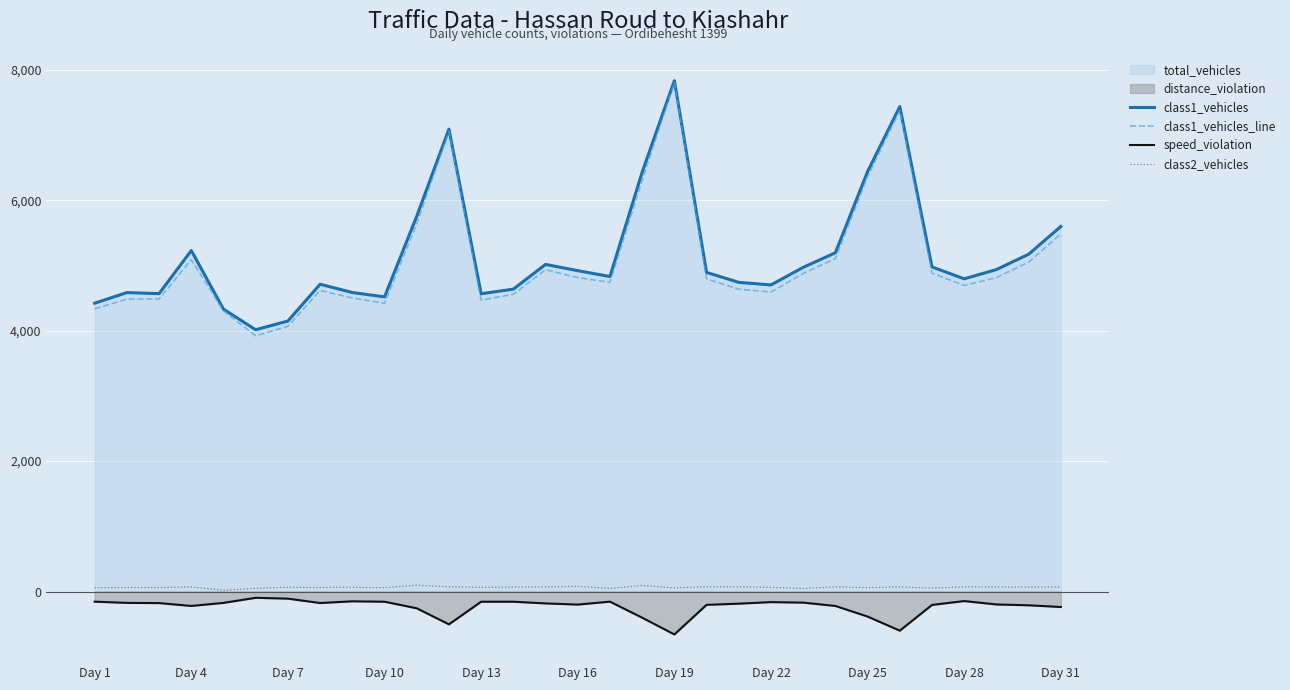

Rank the series at 14 from lowest to highest value.

speed_violation, class2_vehicles, class1_vehicles_line, class1_vehicles